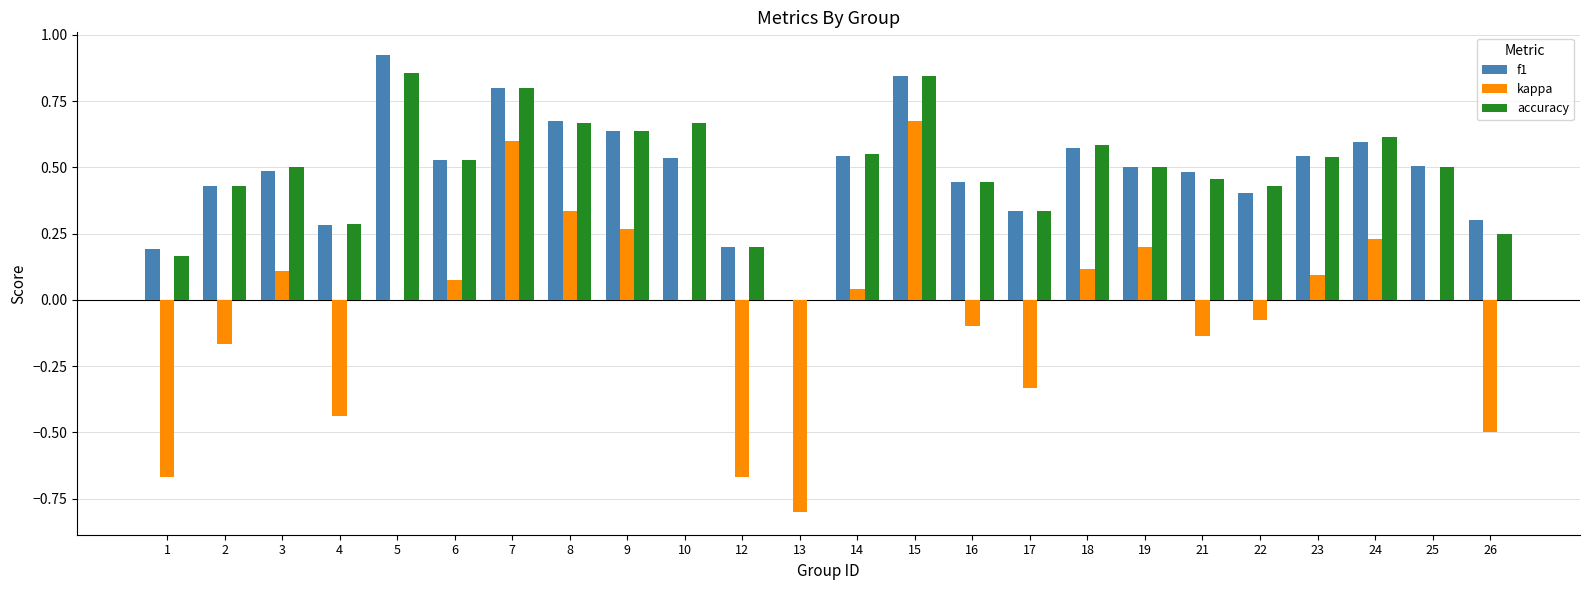

How many data points in f1 are above 0?

23